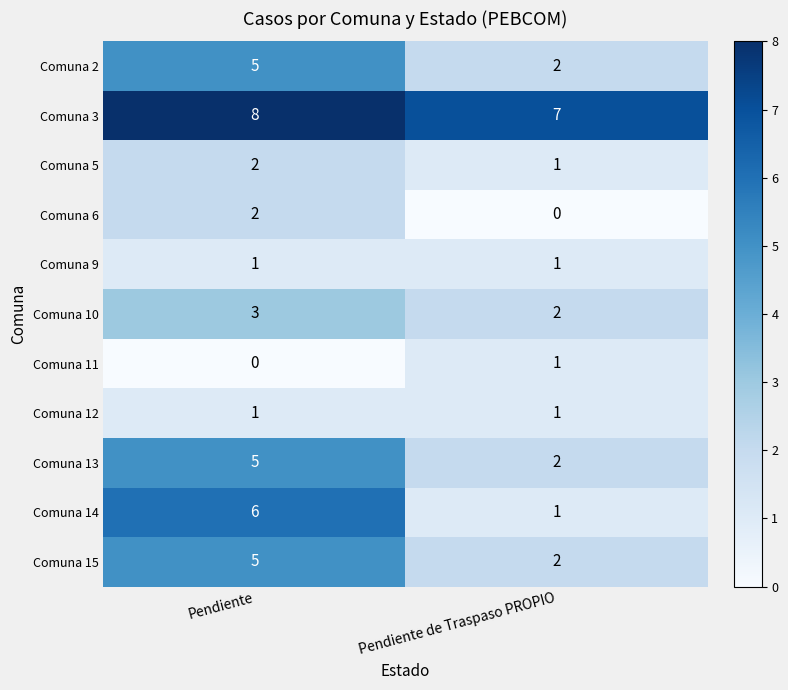

True or false: Comuna 3 has a value of 7 at Pendiente de Traspaso PROPIO.

True